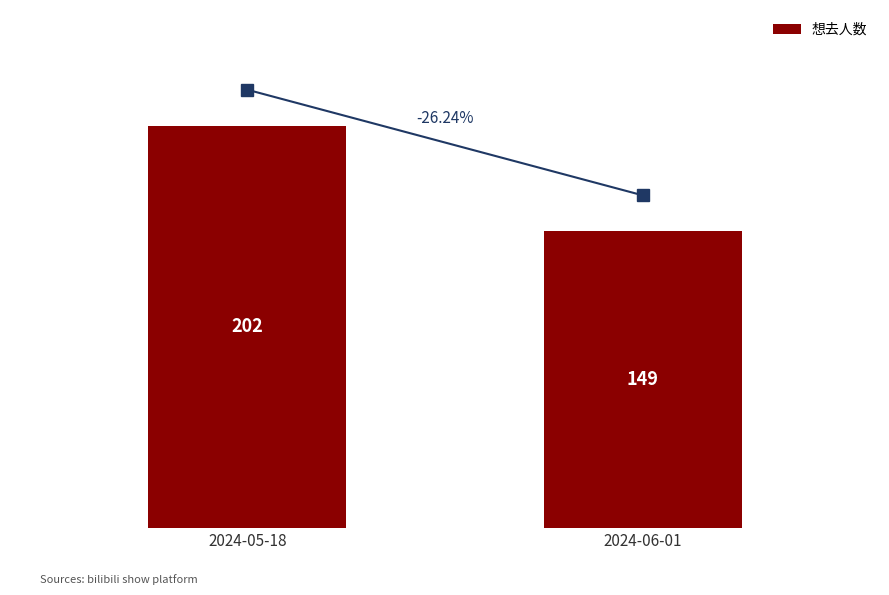

Between 2024-05-18 and 2024-06-01, which is larger?

2024-05-18